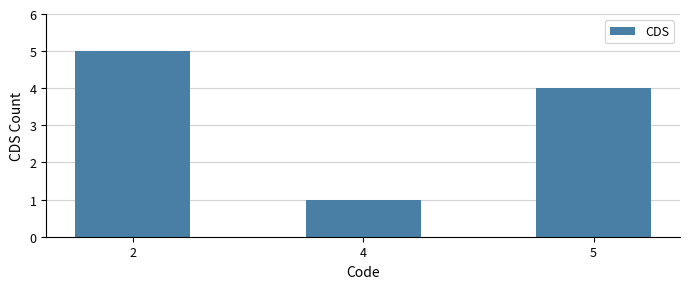

At which label does the data first exceed 4?

2